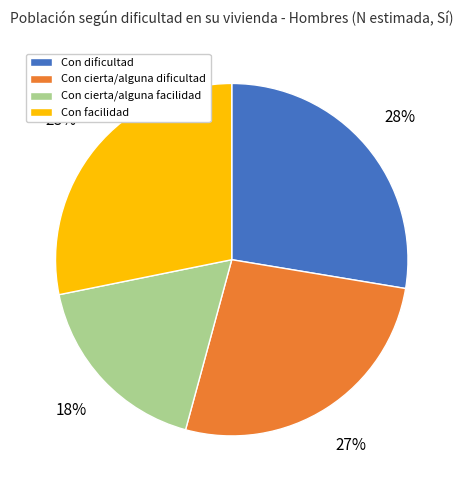

Is the sum of Con cierta/alguna dificultad and Con cierta/alguna facilidad greater than half?

No